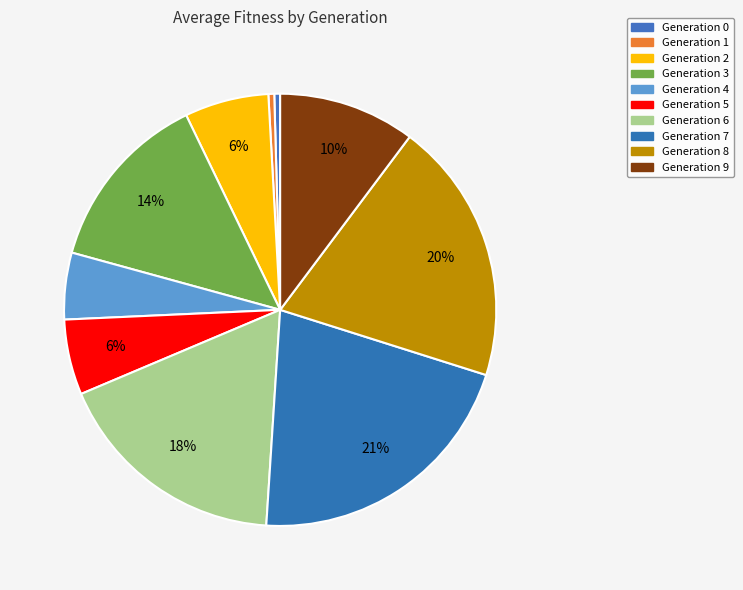

To the nearest percent, what is the average slice percentage?

10%